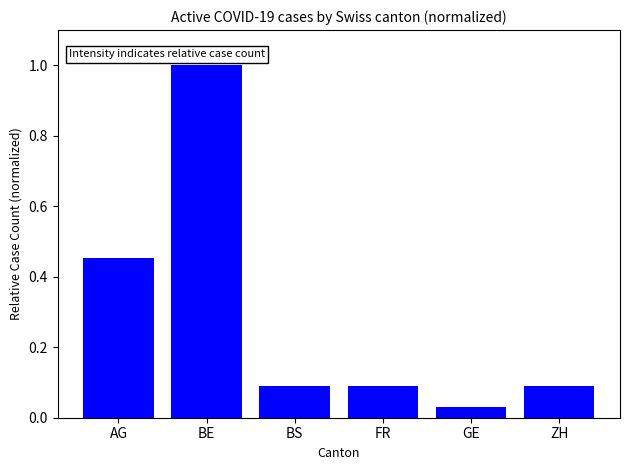

What is the sum of all values?

1.8